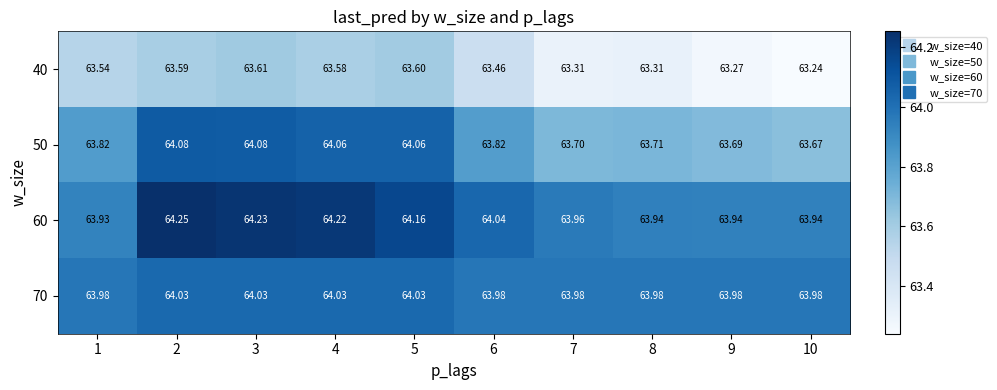

Is the value of 70 at 5 greater than the value of 50 at 5?

No